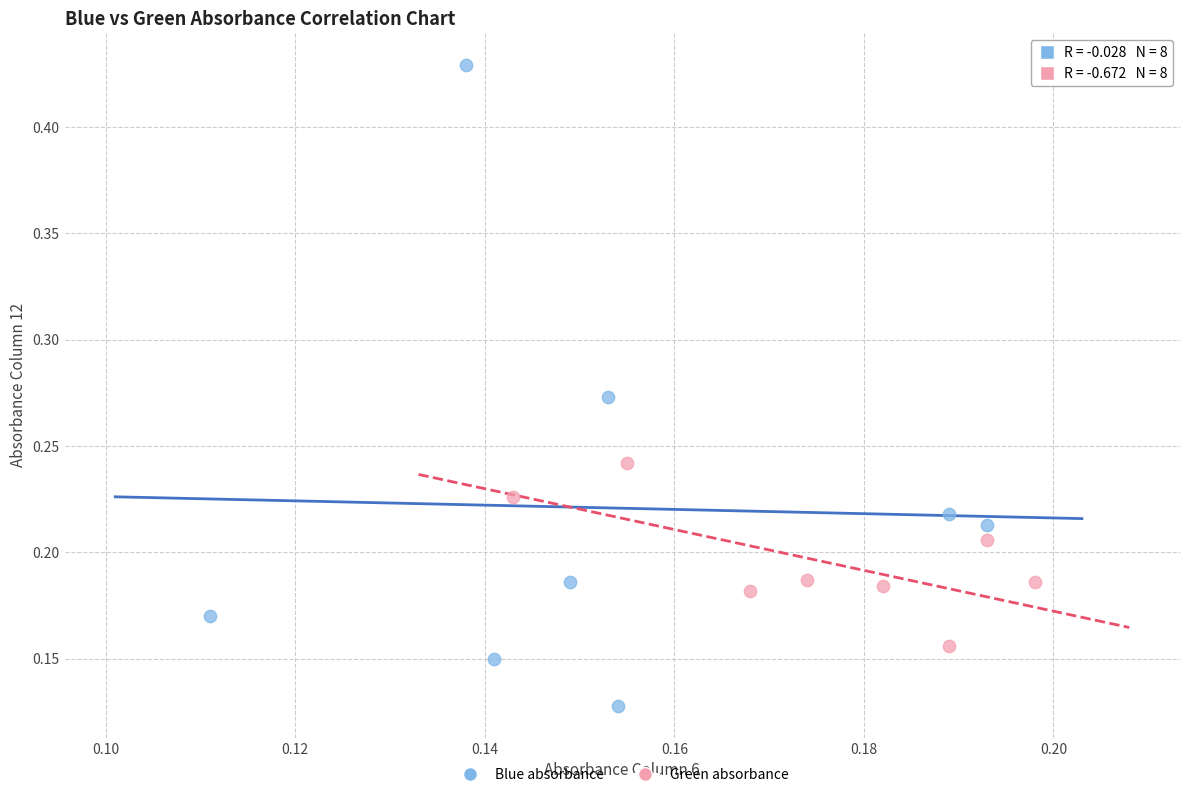

Which series has the largest Y range (max minus min)?

Blue absorbance